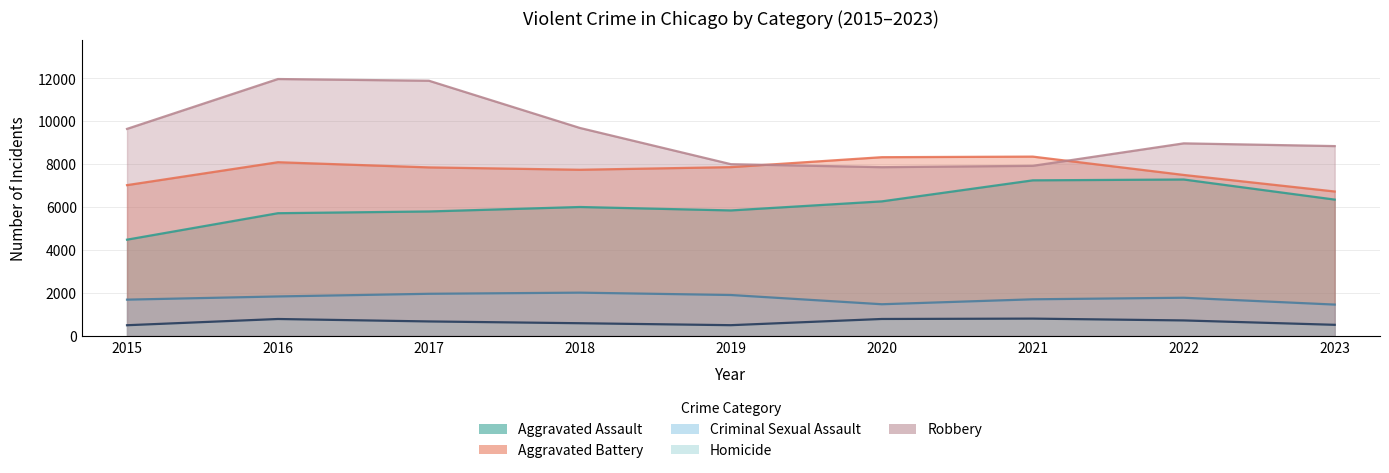

What is the difference between the maximum and second lowest values in the Aggravated Assault series?

1569